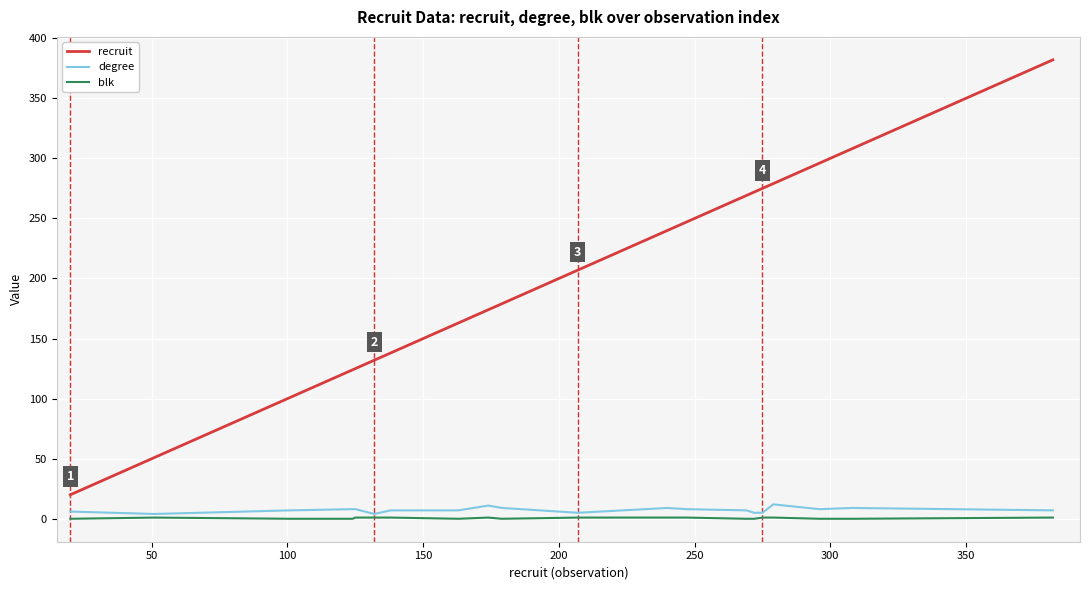

True or false: recruit and degree intersect in this chart.

False